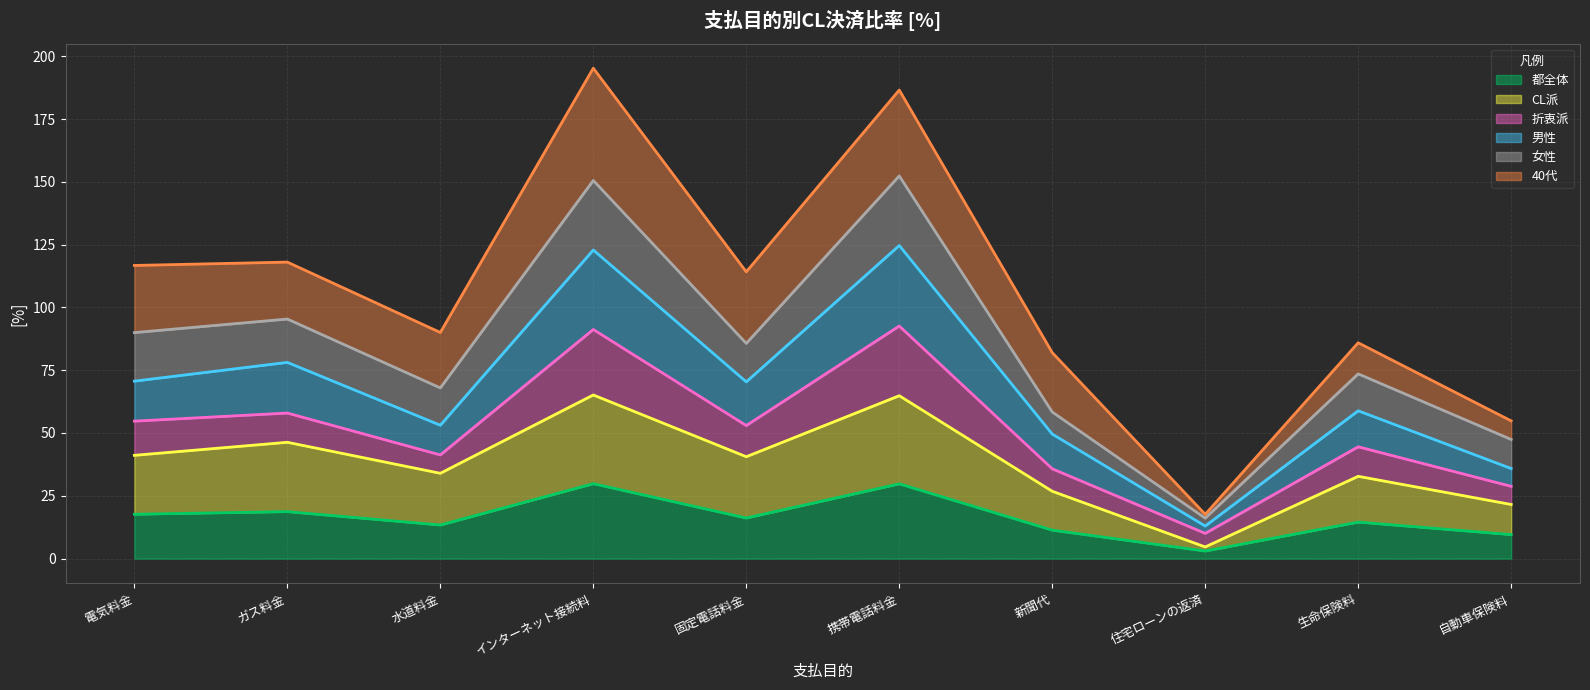

At how many categories does at least one series exceed 58?

6